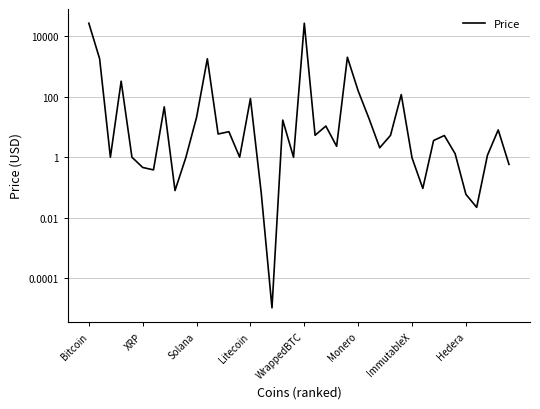

True or false: the data has more than 0 interior local peaks.

True